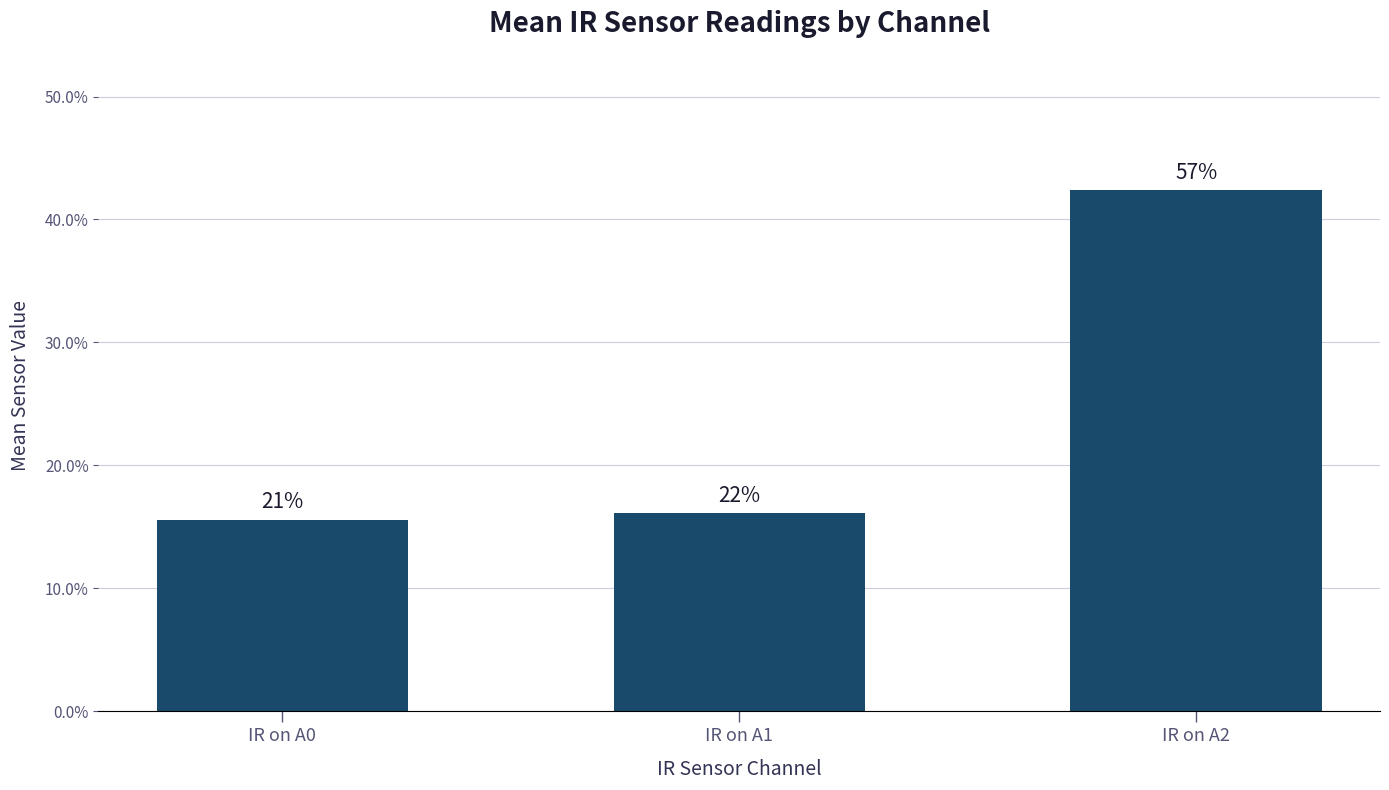

What is the average value?

0.2